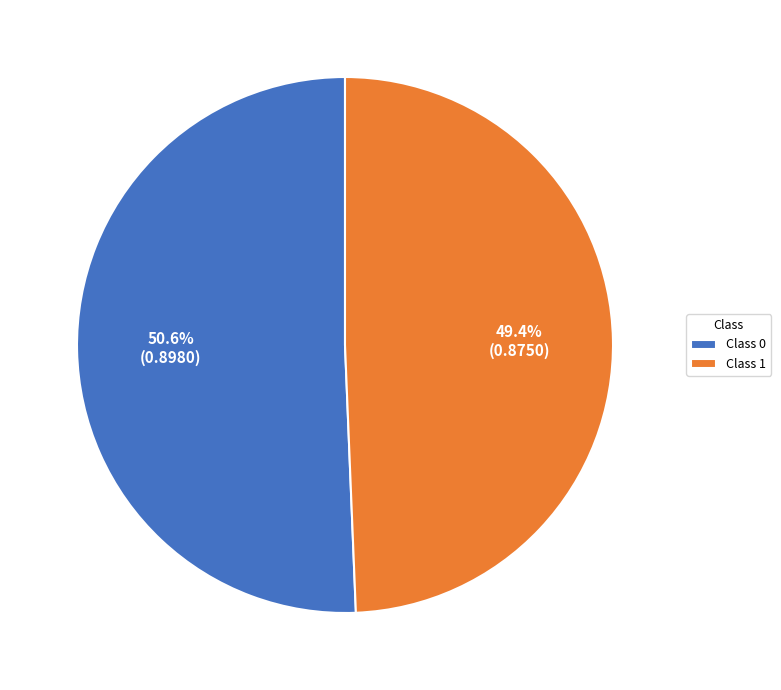

Is Class 0 the majority of the pie?

Yes